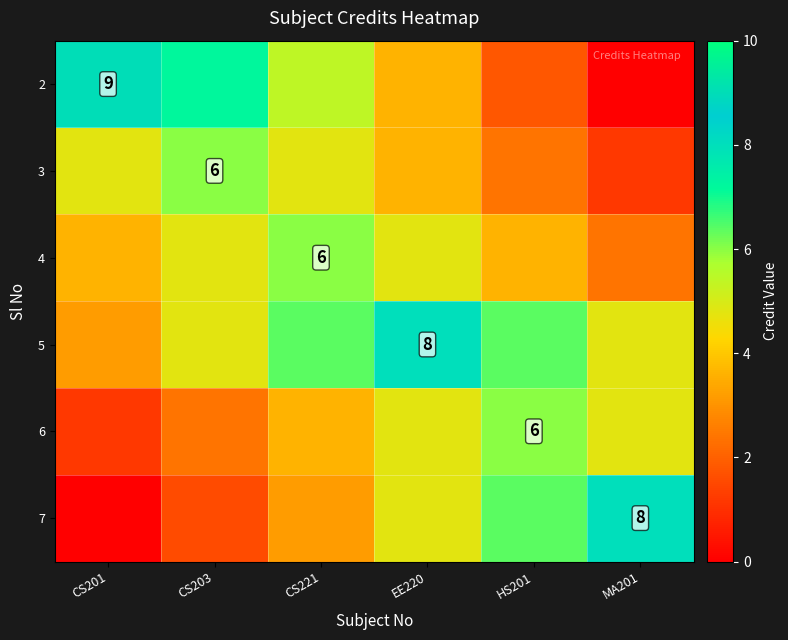

What is the spread (max minus min) of values at CS203?

5.6